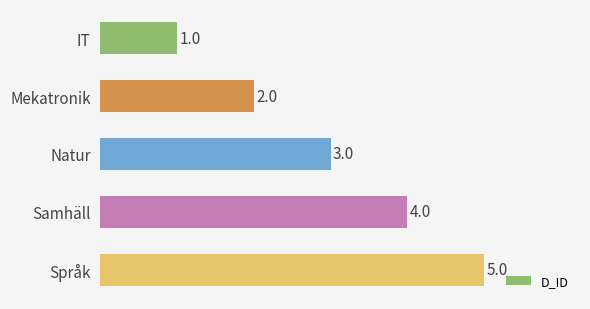

List the labels in order of value, largest first.

Språk, Samhäll, Natur, Mekatronik, IT